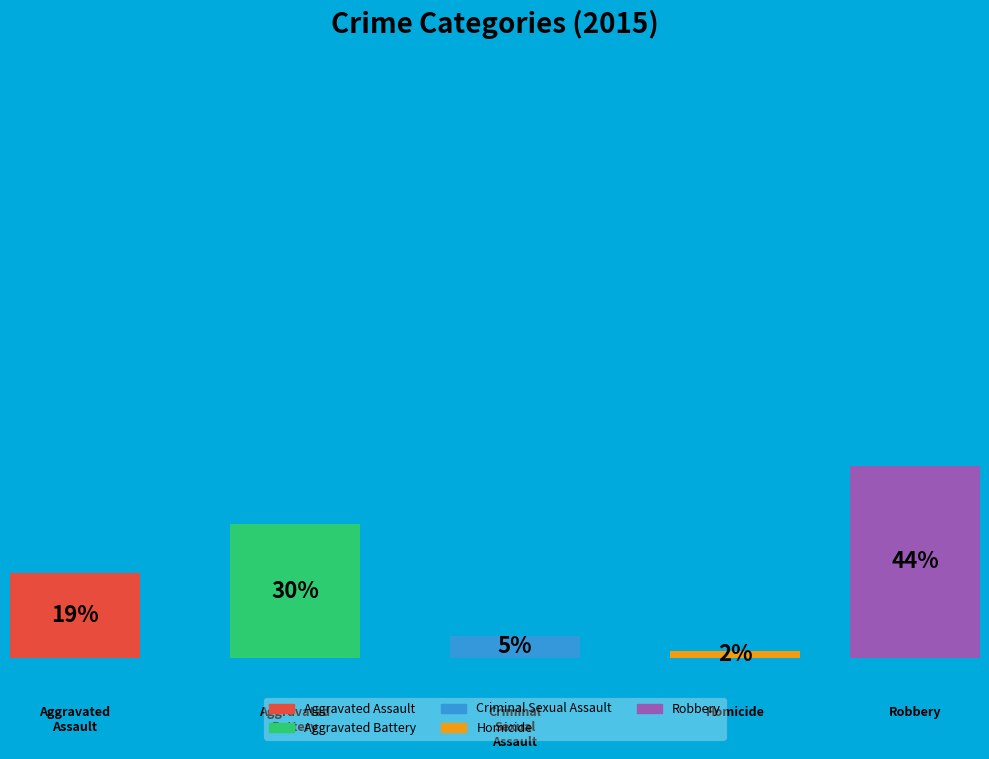

How many slices are in this pie chart?

5